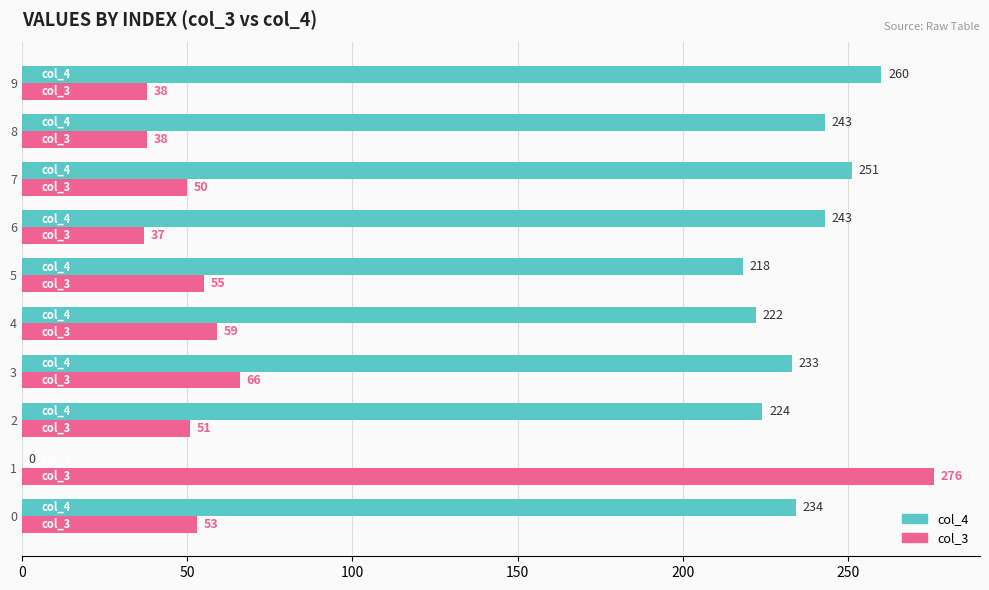

Is it true that col_4 equals 92 at 8?

False